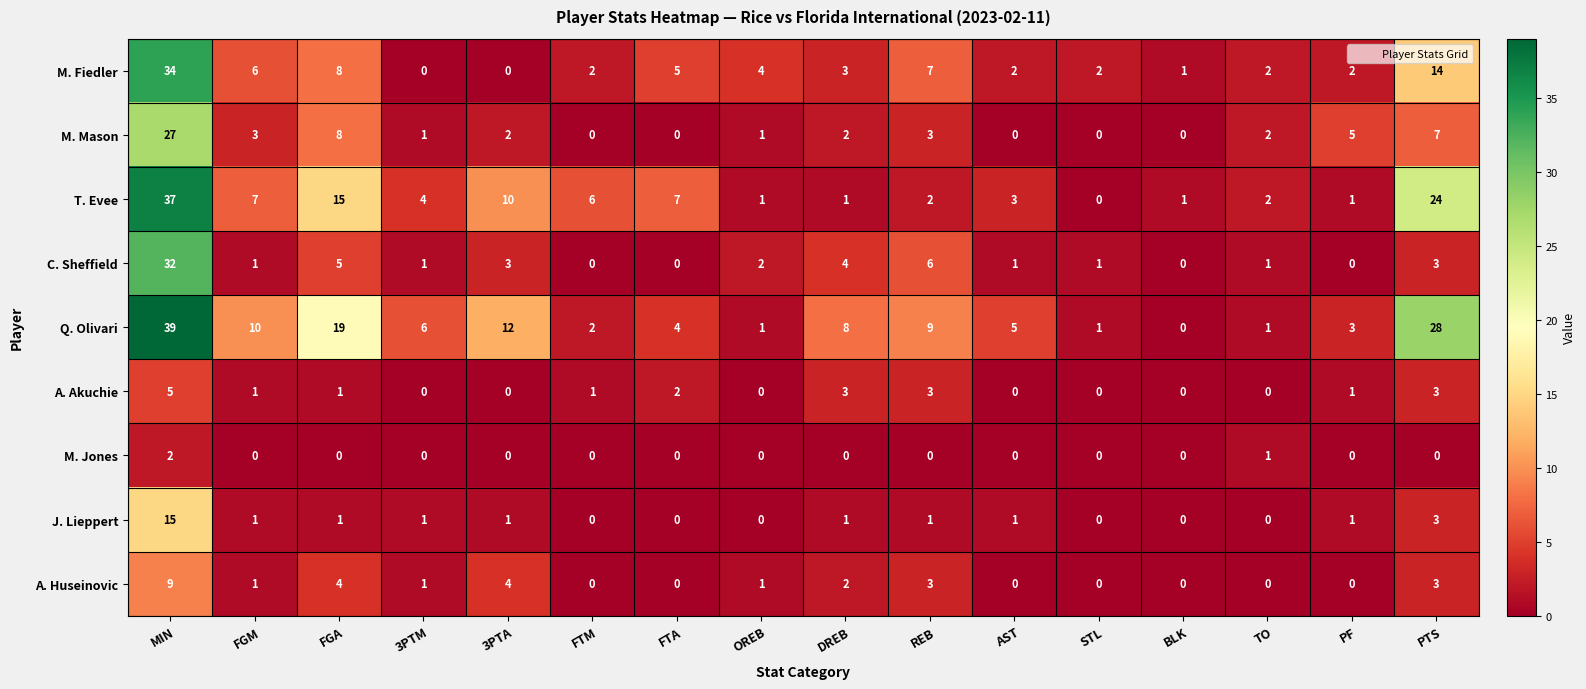

List the series in order of their peak value, highest first.

Q. Olivari, T. Evee, M. Fiedler, C. Sheffield, M. Mason, J. Lieppert, A. Huseinovic, A. Akuchie, M. Jones